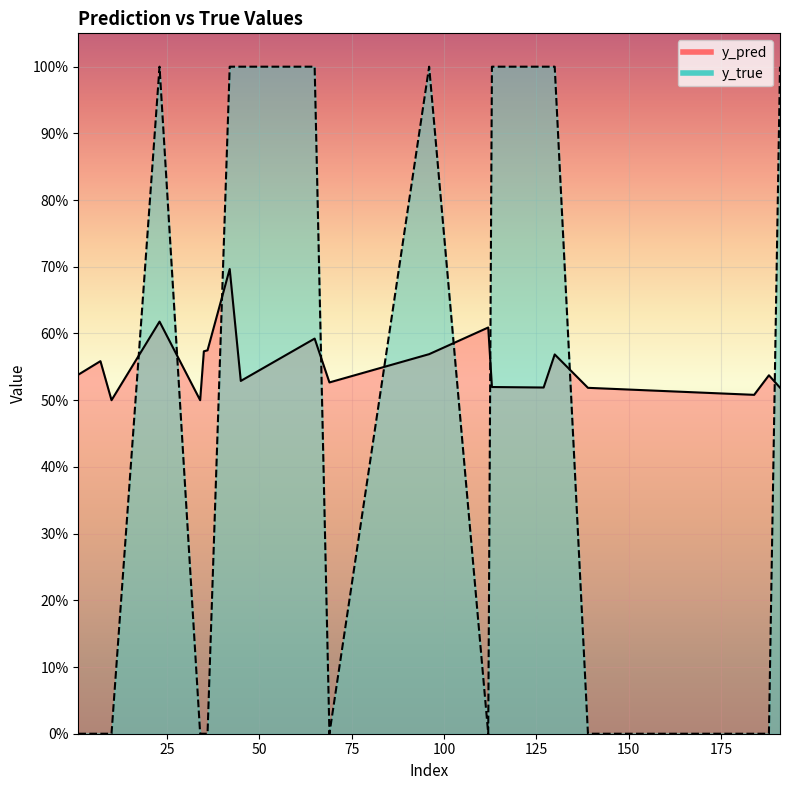

List the labels in order of y_true value, smallest first.

1, 7, 10, 34, 35, 36, 69, 112, 139, 184, 188, 23, 42, 45, 65, 96, 113, 127, 130, 191